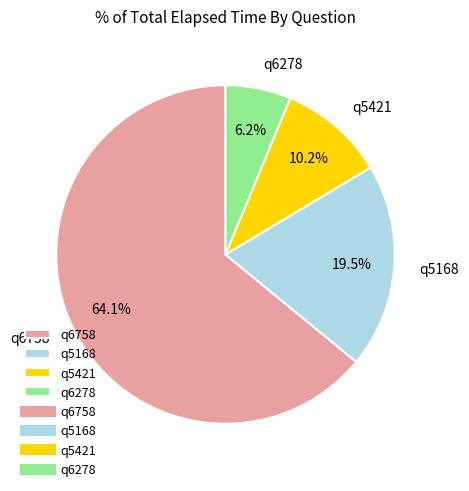

Which slice is the largest?

q6758